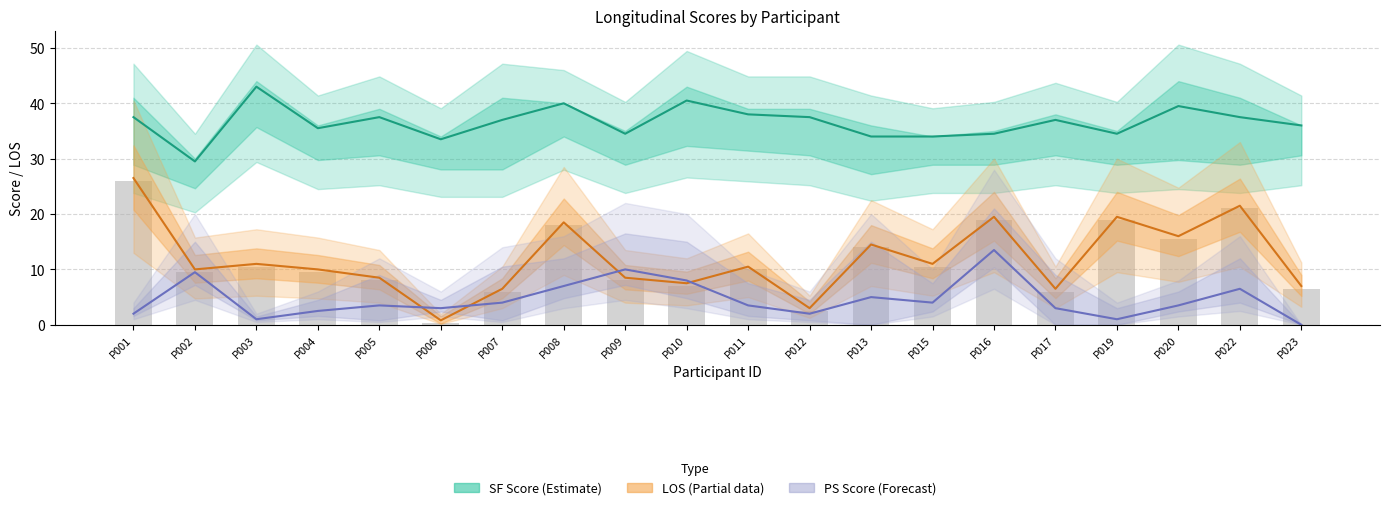

Where does the LOS time 1 series first go above 10?

P001